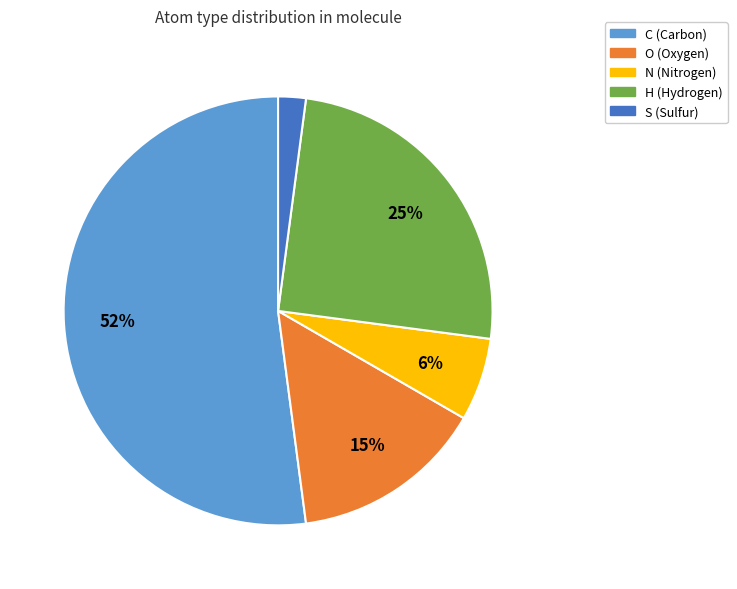

Rank the categories by value from highest to lowest.

C, H, O, N, S